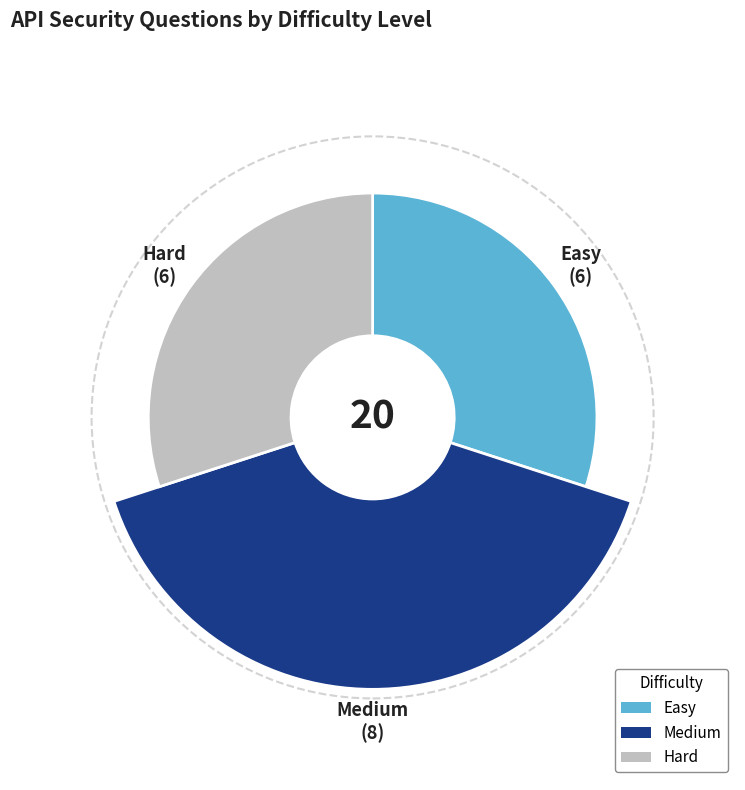

True or false: Hard accounts for 30% of the total.

True